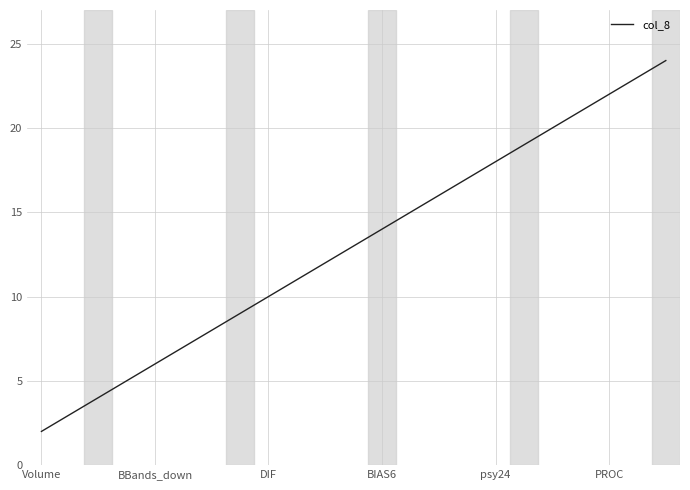

What is the maximum value shown in the chart?

24